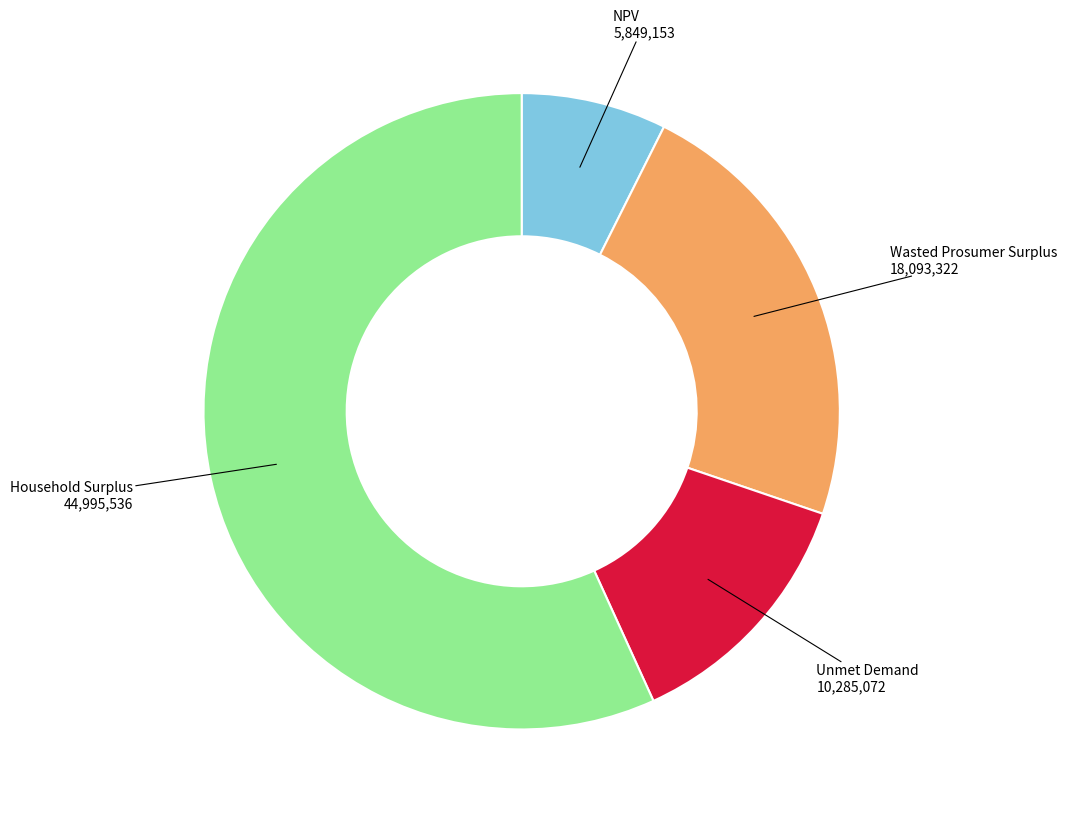

How many slices are in this pie chart?

4